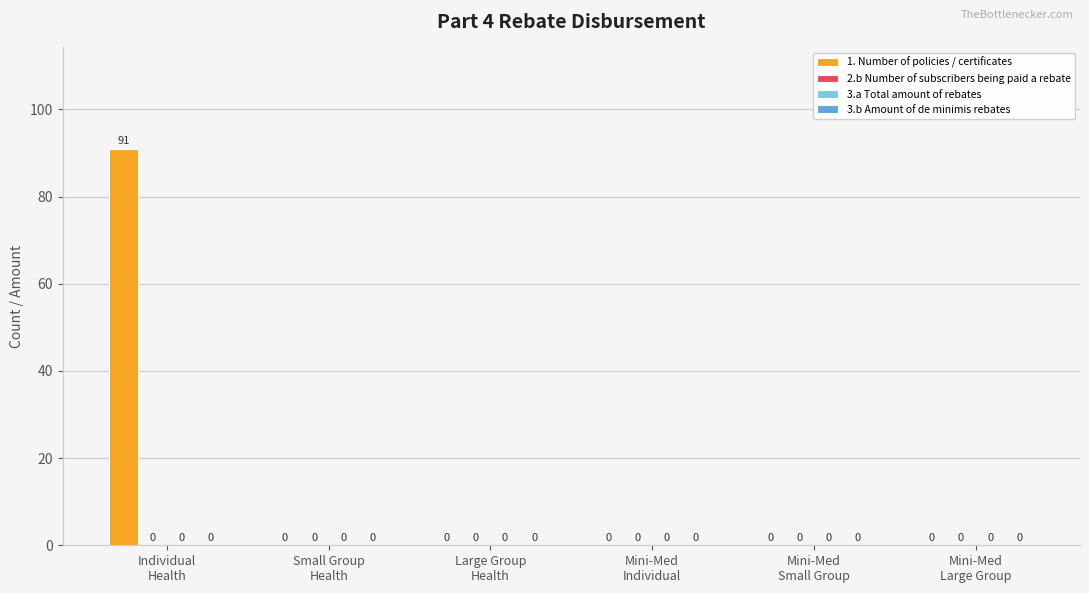

What is the greatest value displayed?

91